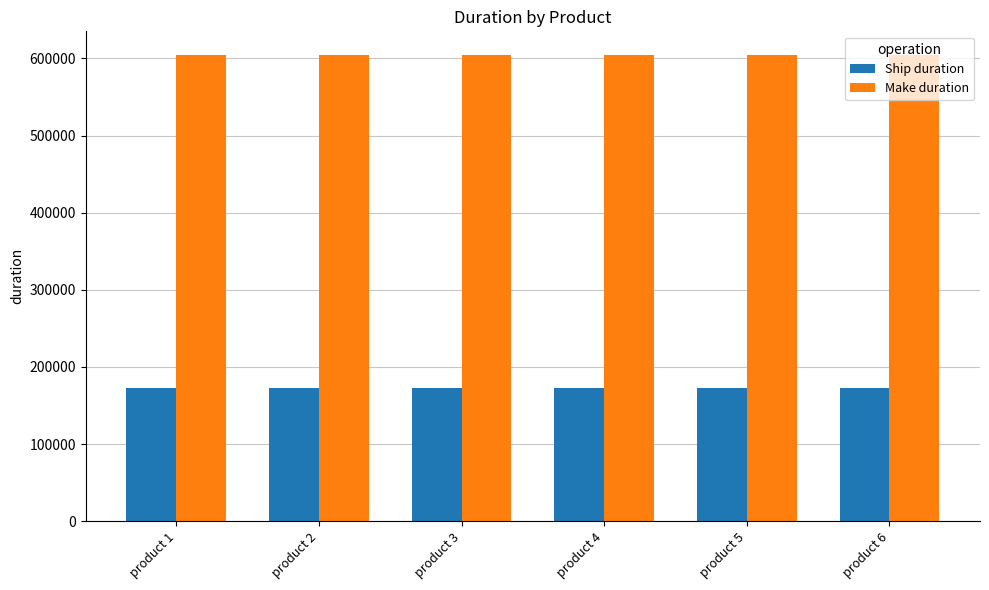

What is the spread (max minus min) of values at product 6?

432000